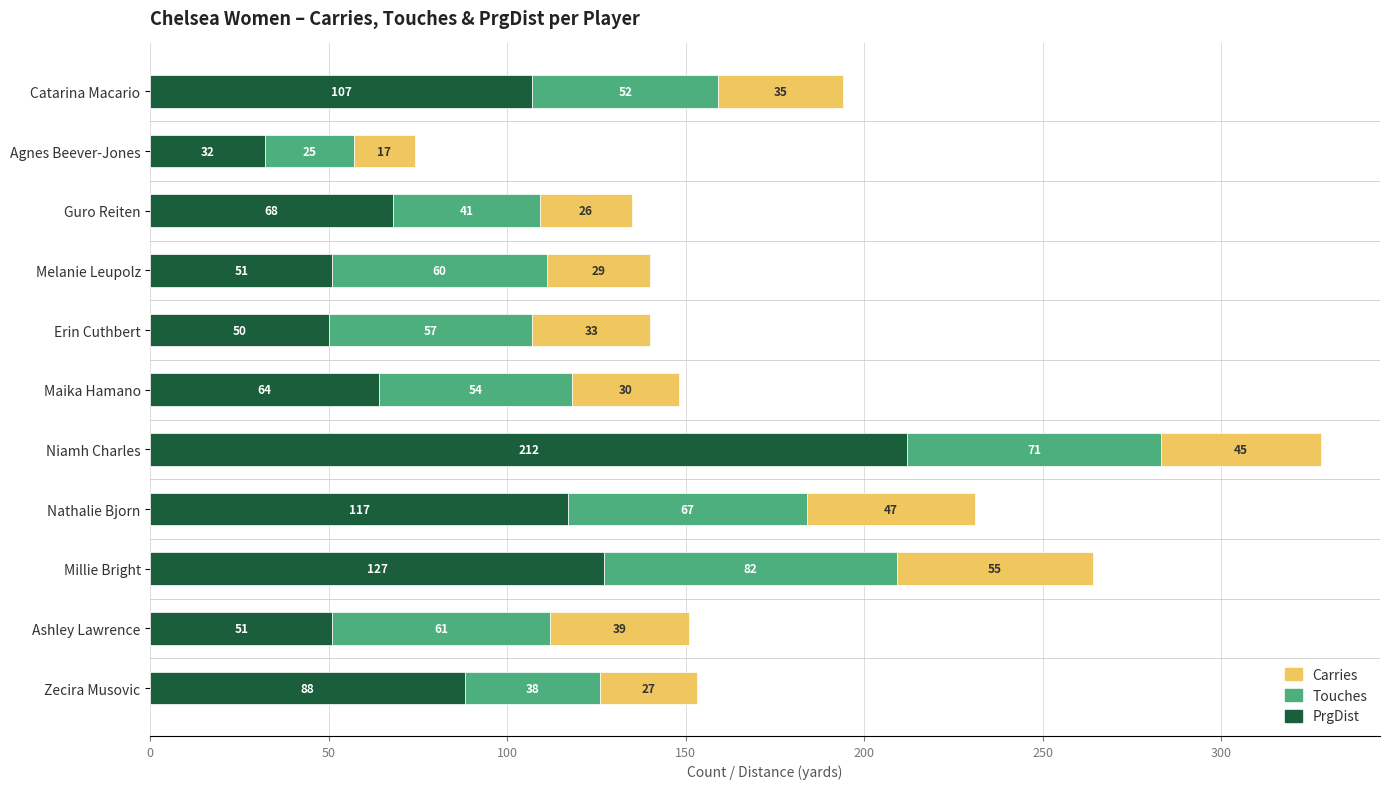

Where is PrgDist nearest to the value 122?

Nathalie Bjorn